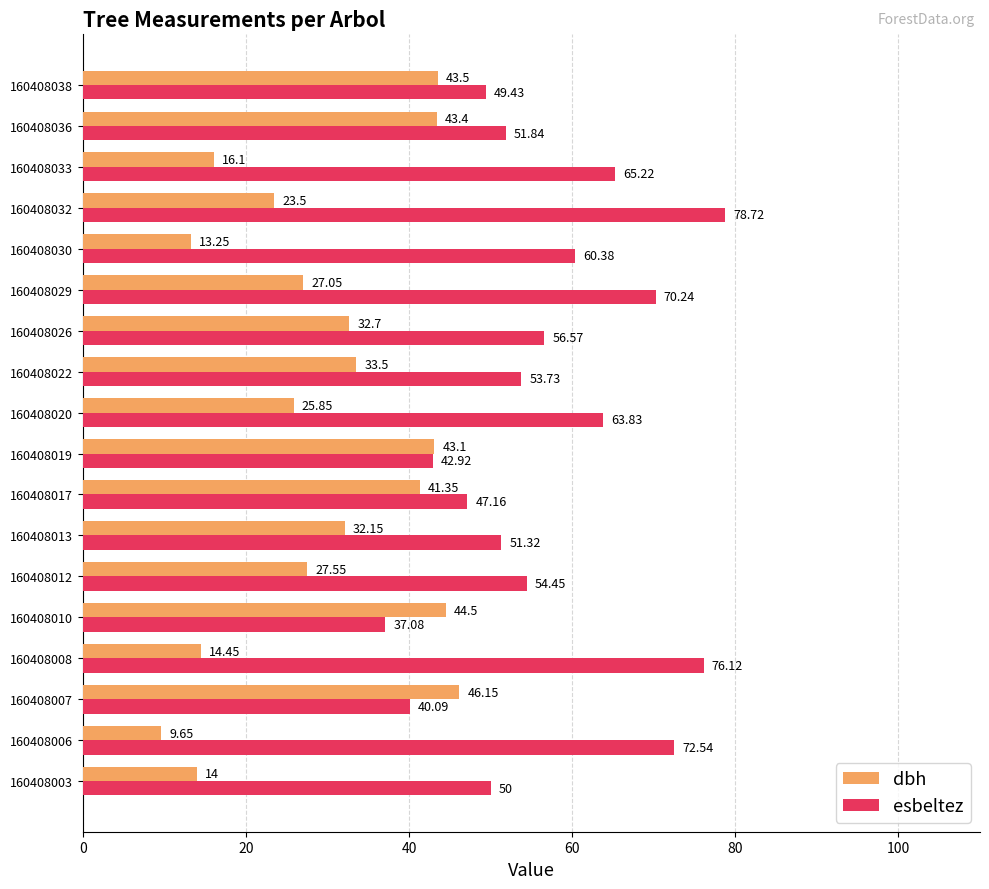

At which label does dbh reach its minimum?

160408006